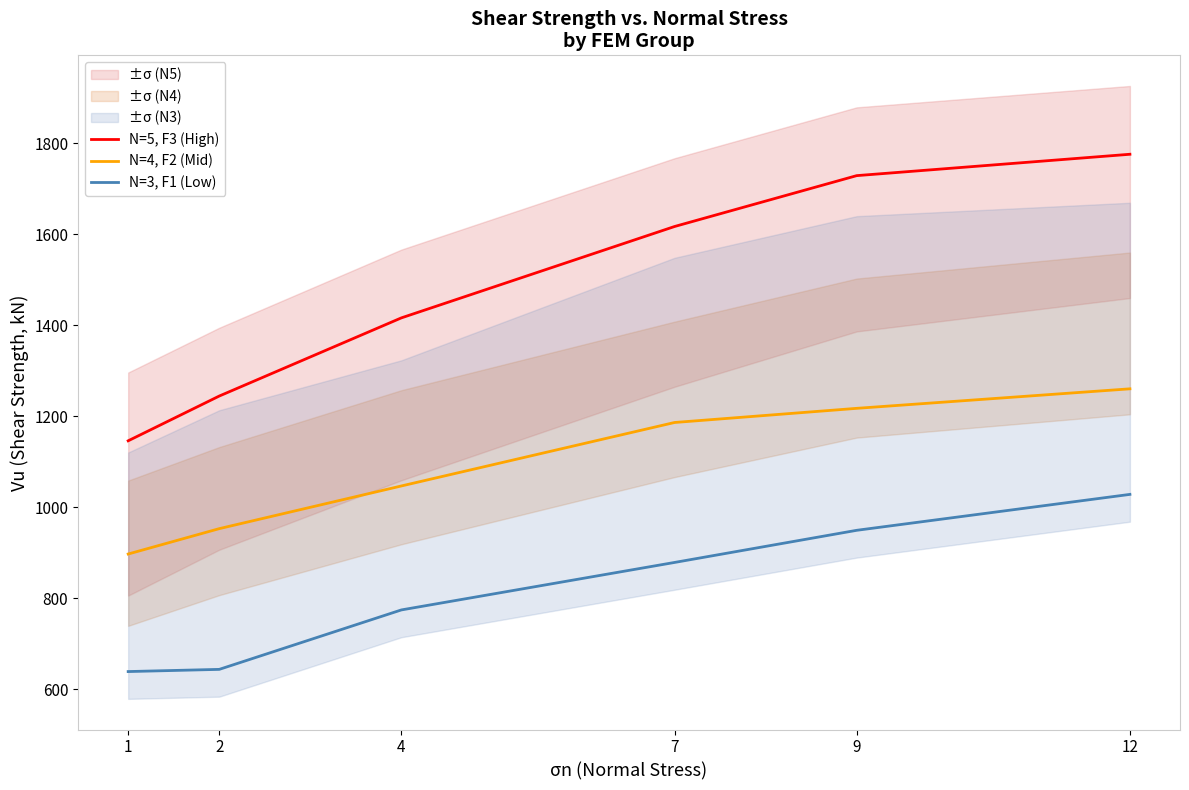

Reading left to right, what are all the values shown in this chart?

N=5, F3 (High): 1=1145.8	2=1244.1	4=1415.8	7=1616.6	9=1728.3	12=1775.3
N=4, F2 (Mid): 1=897.1	2=952.8	4=1046.6	7=1186.0	9=1217.1	12=1260.0
N=3, F1 (Low): 1=638.9	2=643.7	4=774.3	7=878.6	9=949.2	12=1028.1